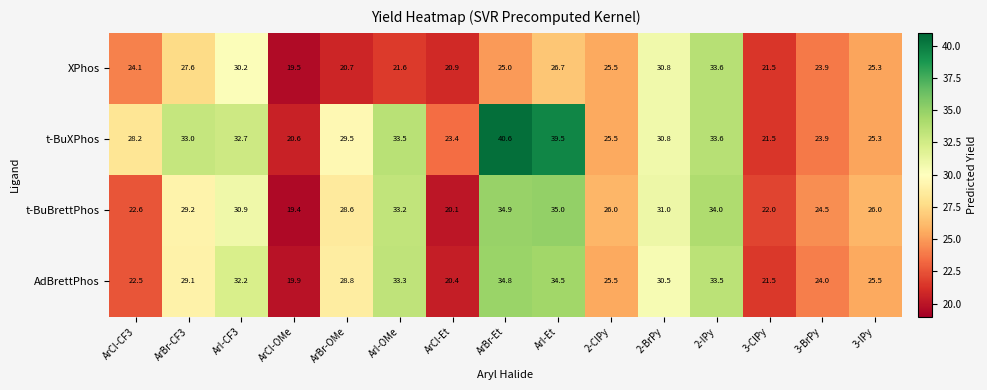

What is the difference between the highest and lowest values at ArI-CF3?

2.5